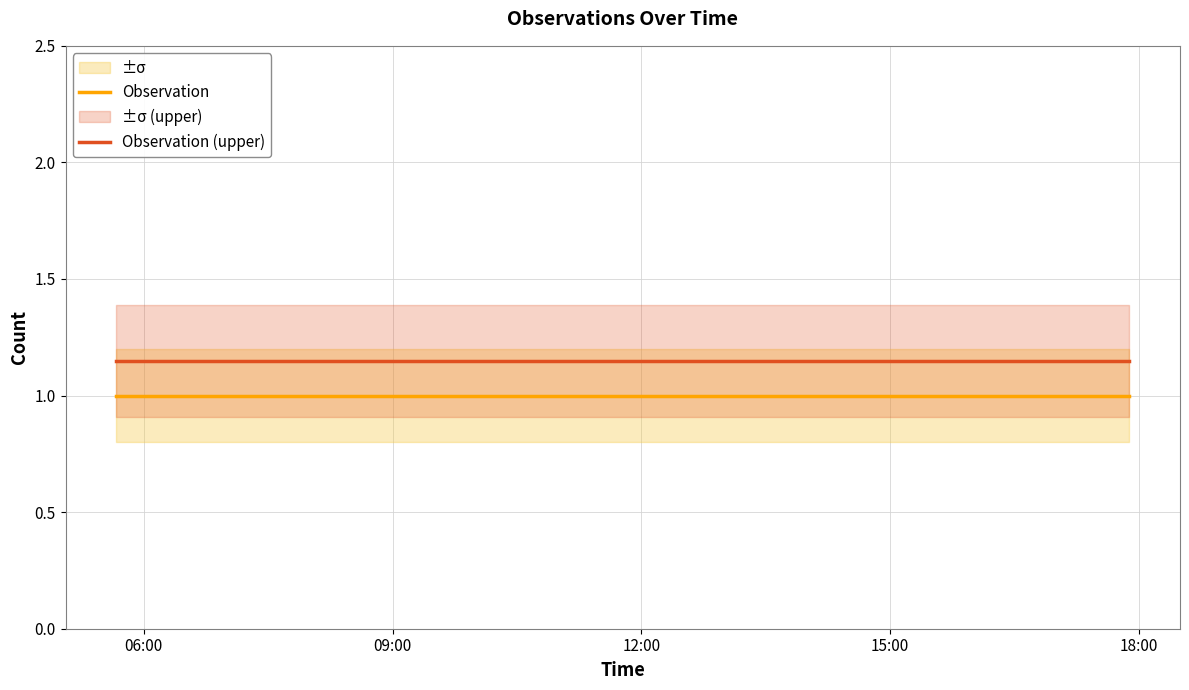

How many series are shown in this chart?

2